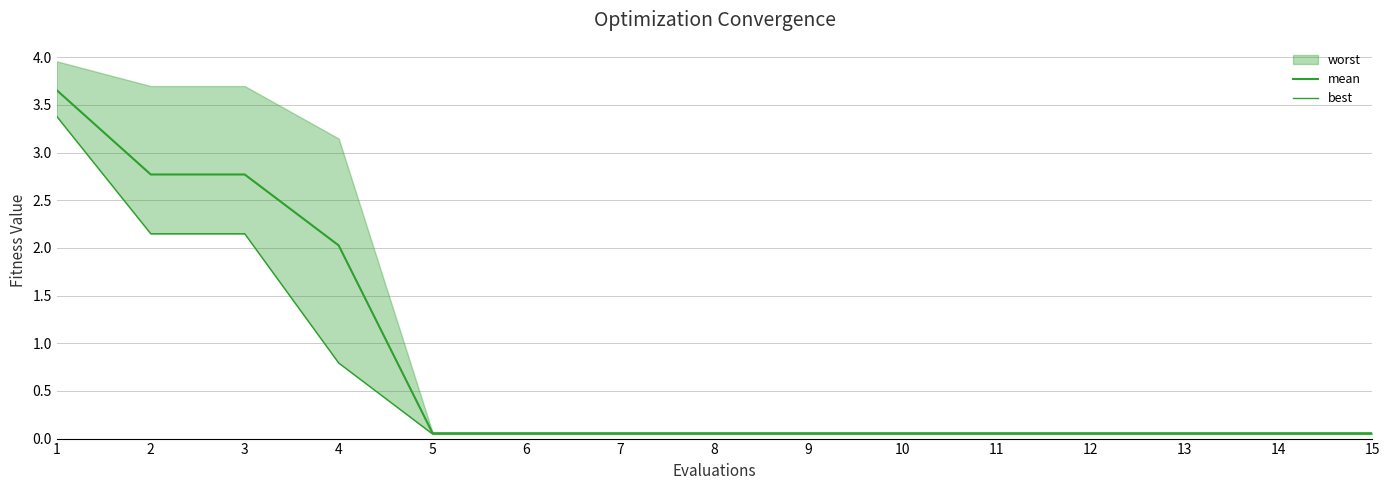

Is the value of best at 5 greater than the value of mean at 11?

No